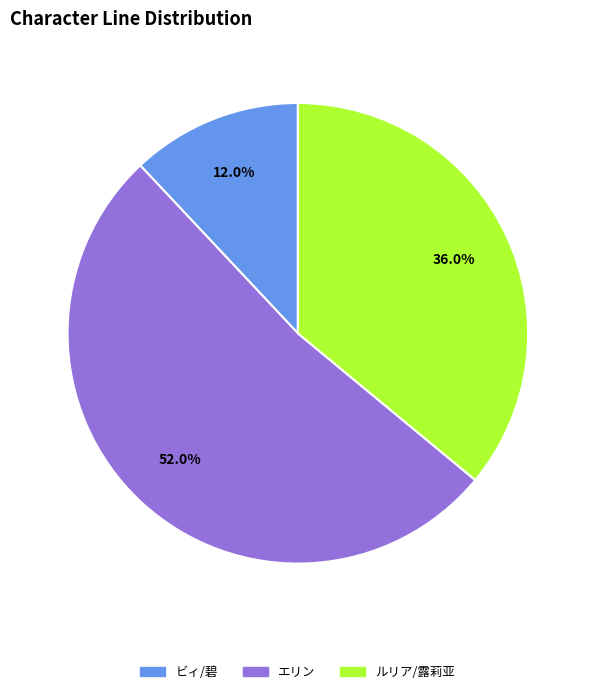

Is there any slice that represents more than half of the pie?

Yes